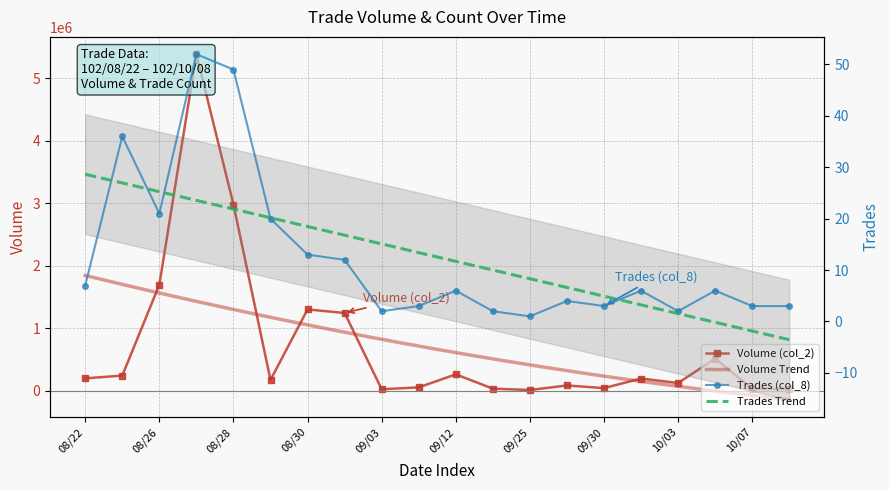

Which has a higher value, 102/09/27 or 102/10/04?

102/10/04